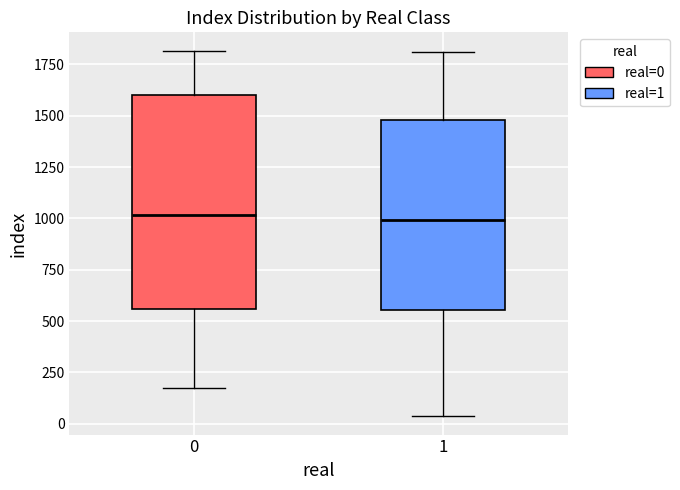

Where is the lower edge of the box at x = 0 on the y-axis? The values are not printed on the chart, so give them approximately, as read against the axis.

550